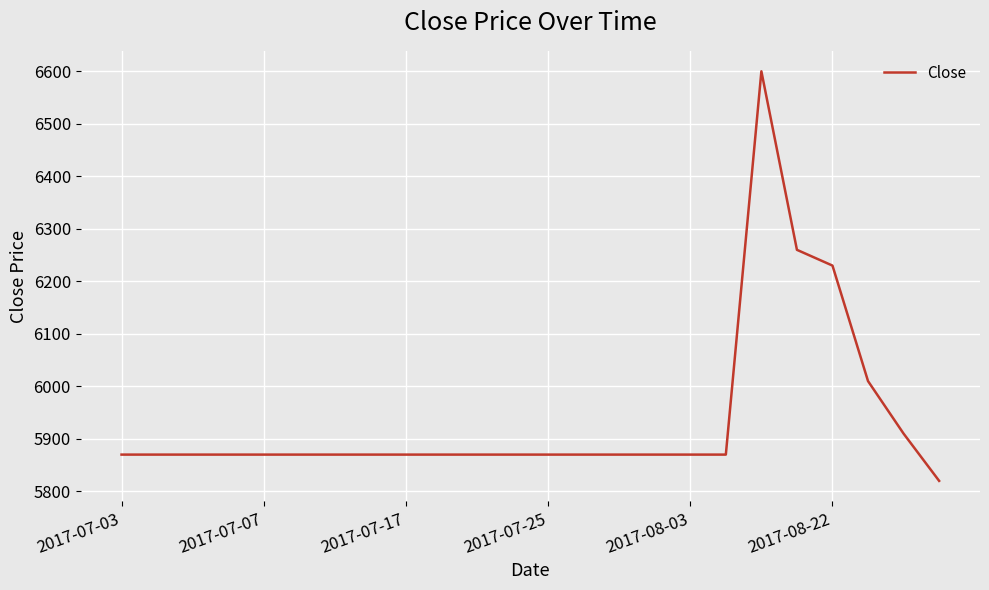

What is the smallest value displayed?

5820